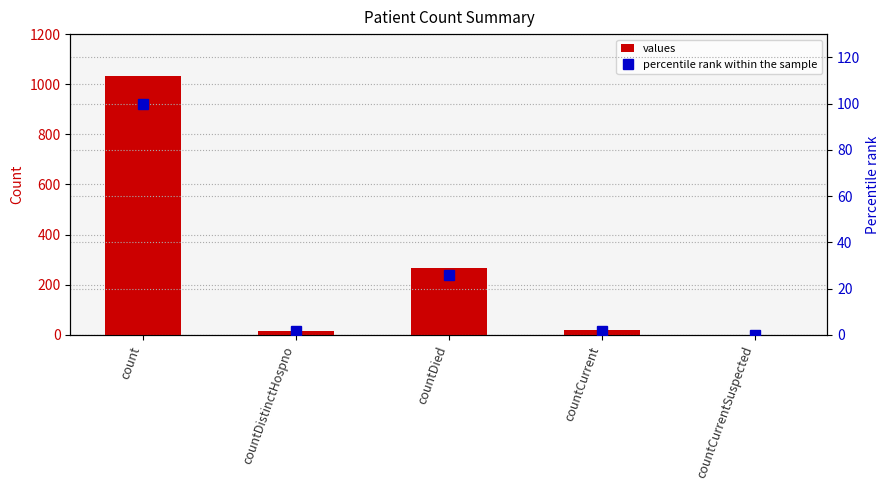

What is the difference between the maximum and minimum values in the values series?

1034.0